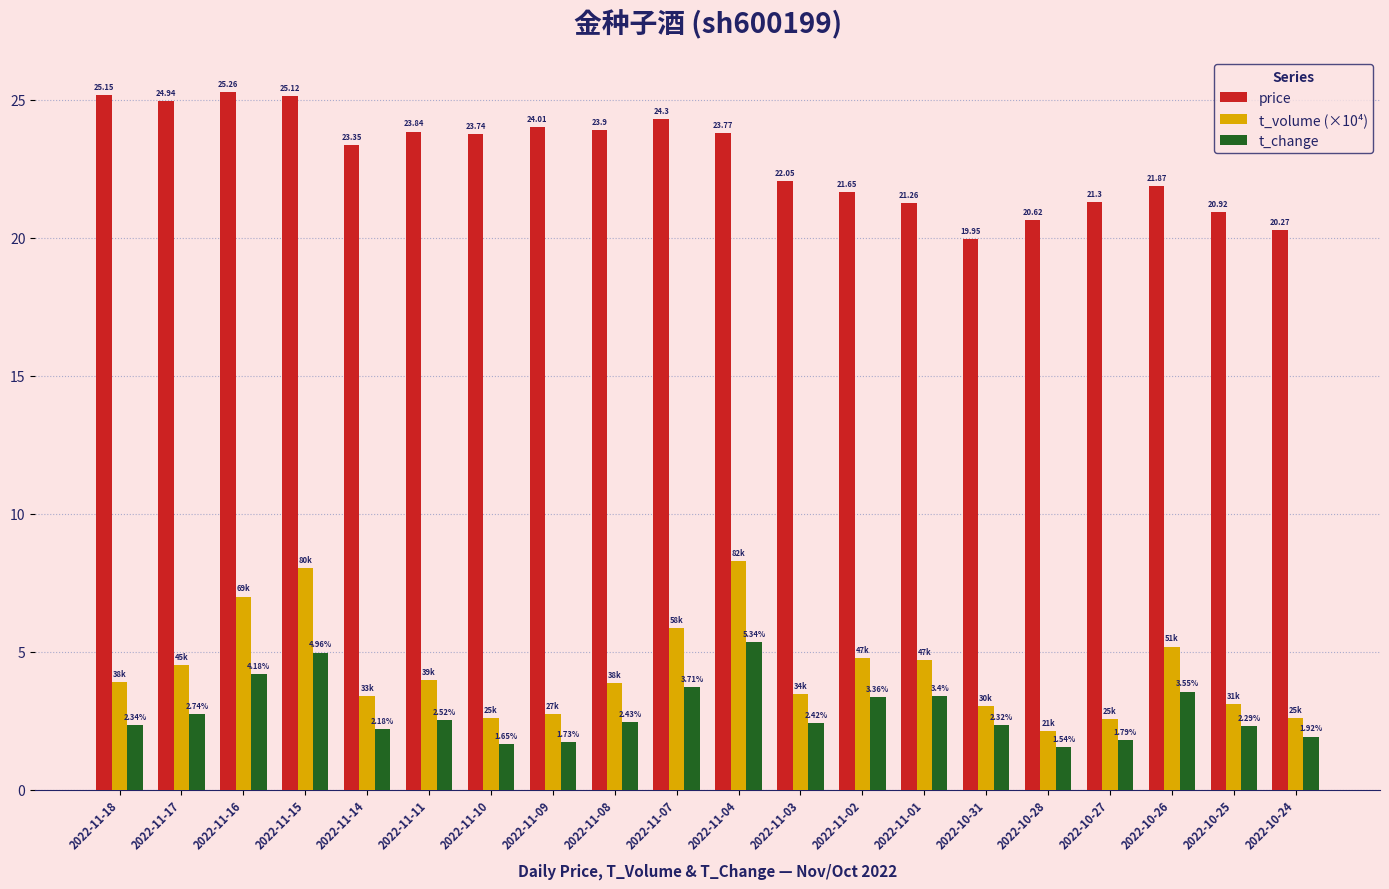

How many bars are there in total?

60